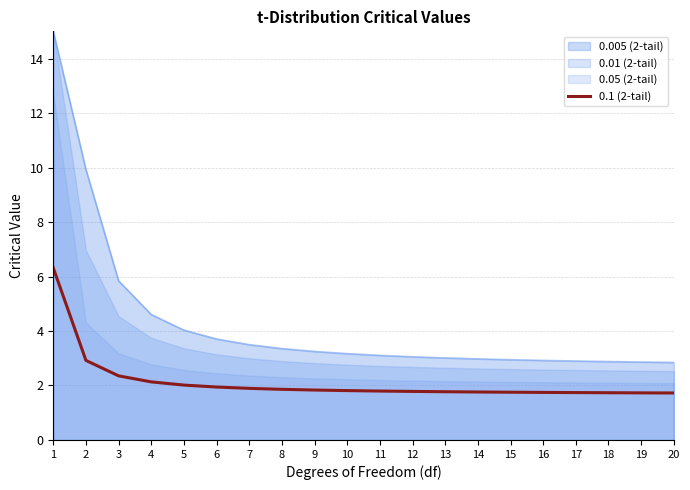

Reading right to left, what are all the values shown in this chart?

20=1.7	19=1.7	18=1.7	17=1.7	16=1.7	15=1.8	14=1.8	13=1.8	12=1.8	11=1.8	10=1.8	9=1.8	8=1.9	7=1.9	6=1.9	5=2.0	4=2.1	3=2.4	2=2.9	1=6.3